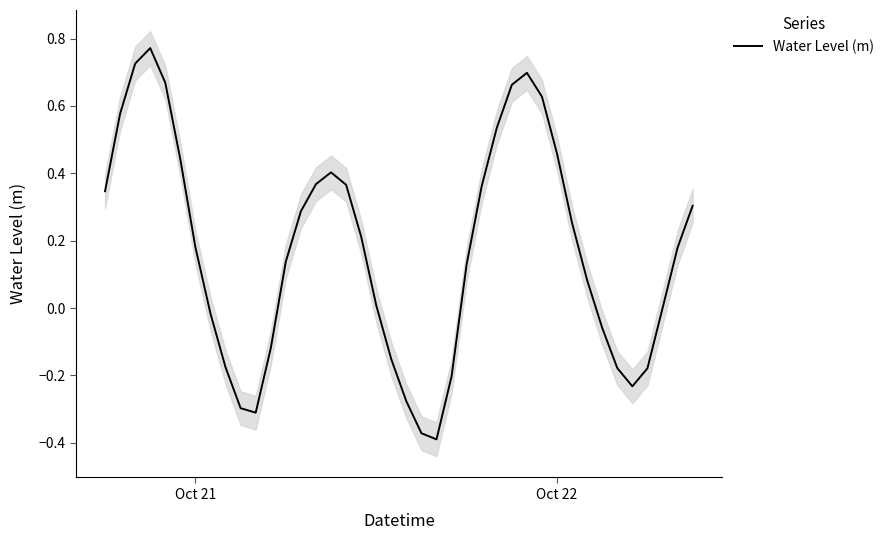

Count the number of categories in the chart.

40